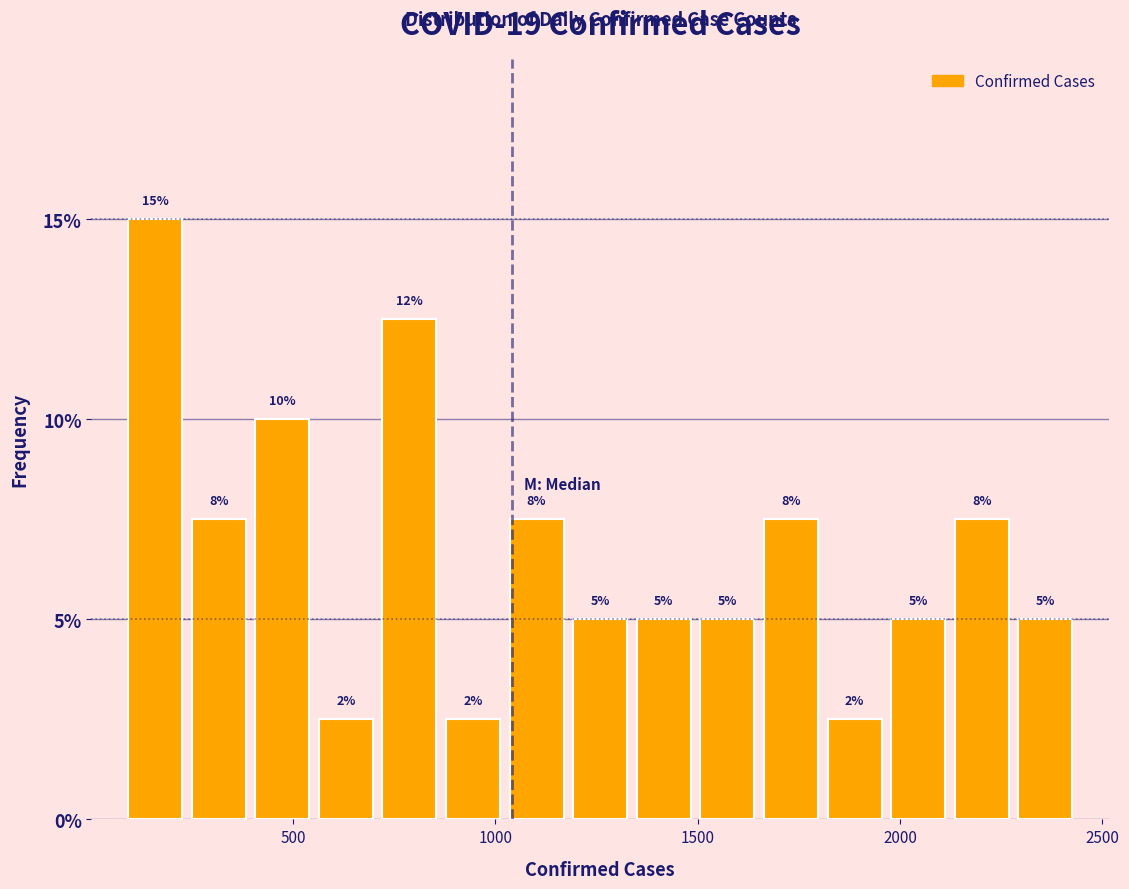

Around what value on the x-axis is the tallest bar? Give the approximate position of its centre, as read against the axis.

150